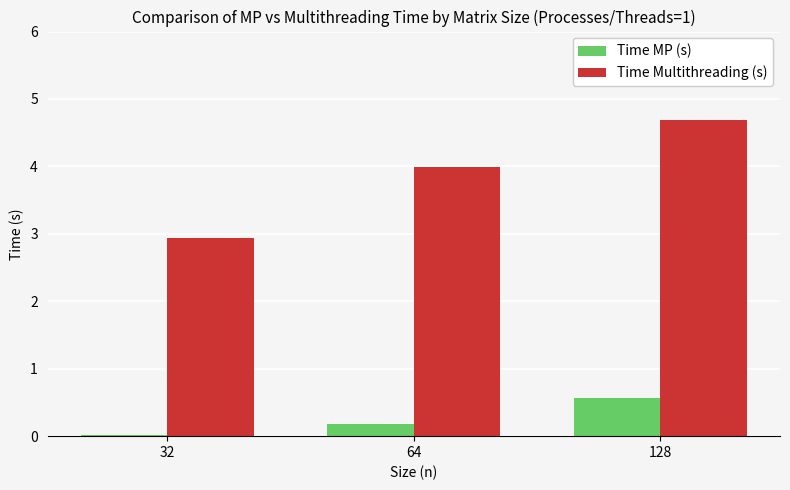

Are the bars grouped side by side (vs. stacked)?

Yes